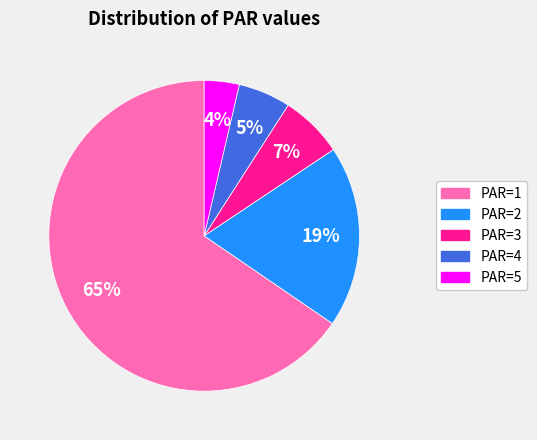

Which has a higher value, PAR=5 or PAR=4?

PAR=4